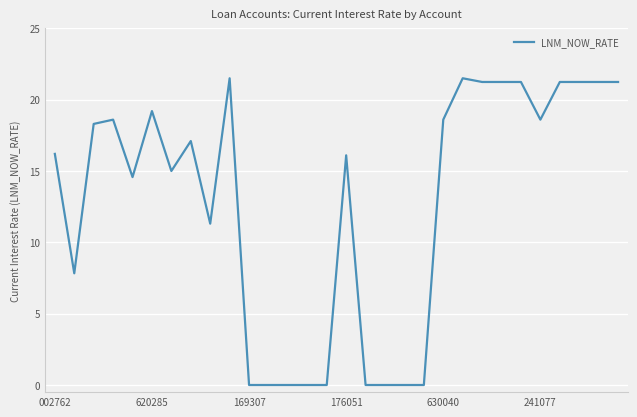

What is the maximum value shown in the chart?

21.5